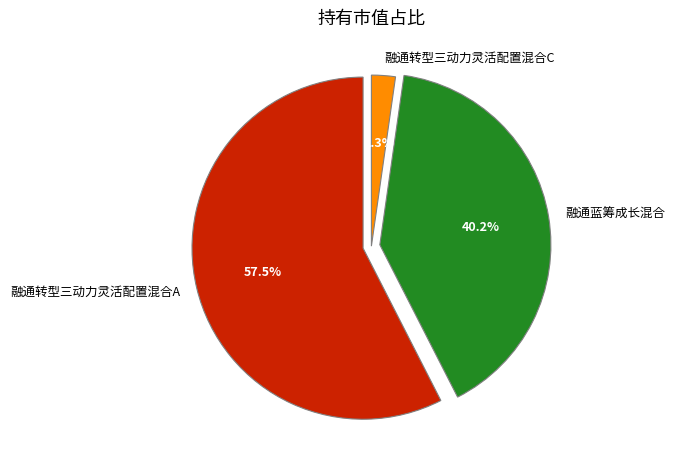

What percentage is NOT represented by 融通转型三动力灵活配置混合A?

42.5%